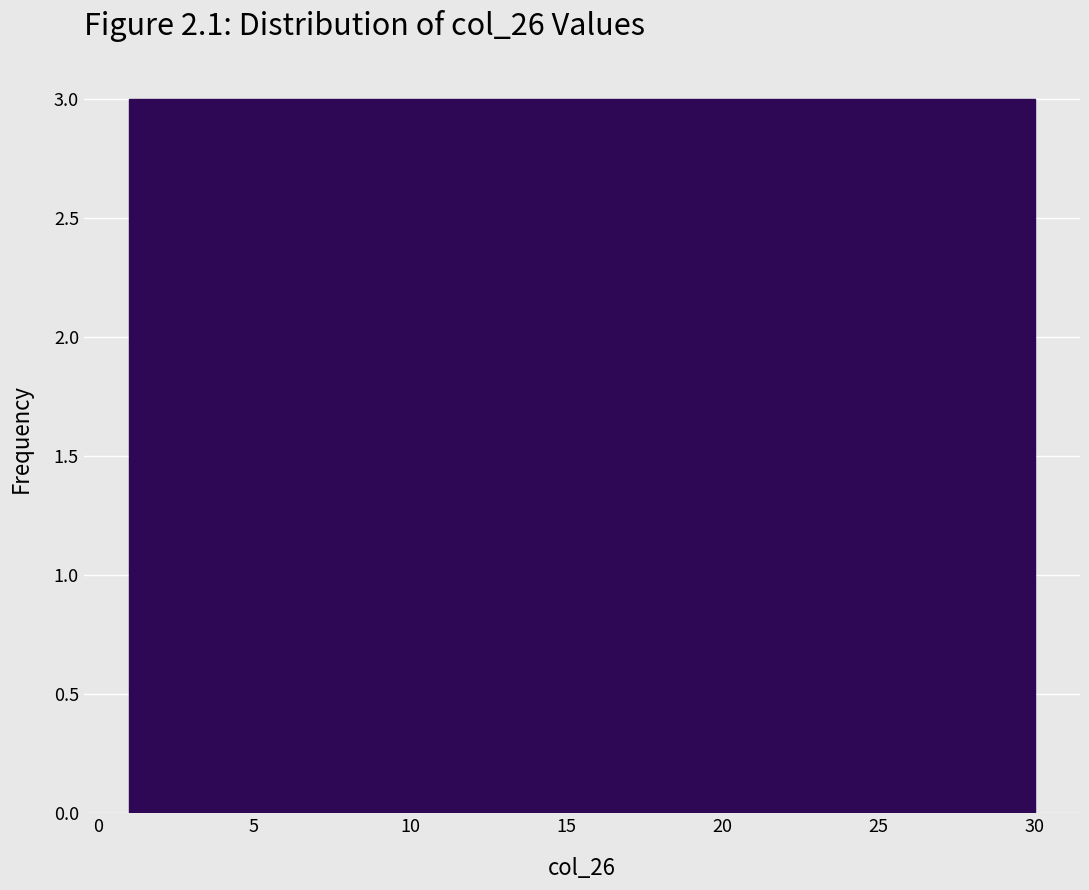

How tall is the bar that spans 3.9 to 6.8 on the x-axis? Neither the bar edges nor the heights are printed on the chart, so give them approximately, as read against the axes.

3